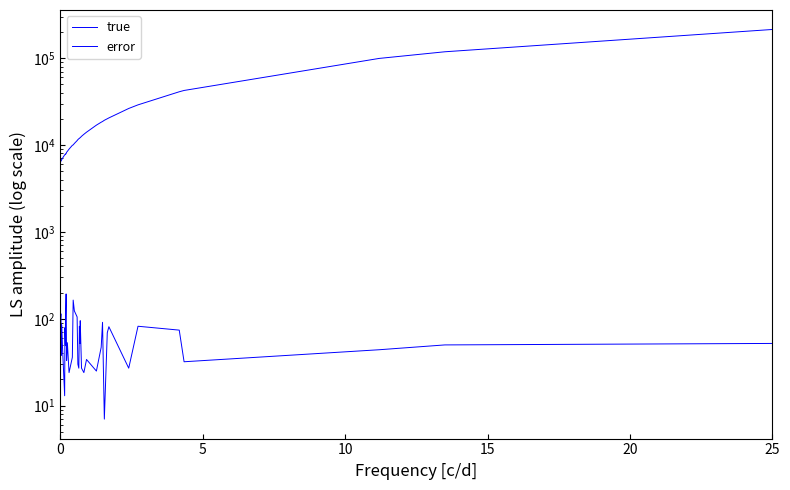

True or false: true and error cross at least once.

False